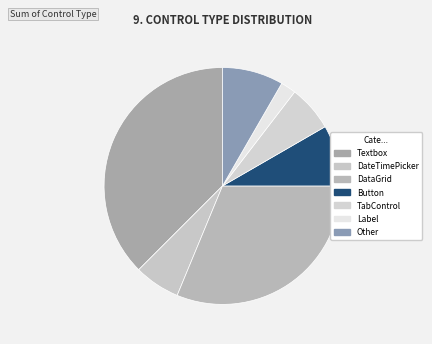

Is it true that Textbox is 1% of the pie?

False